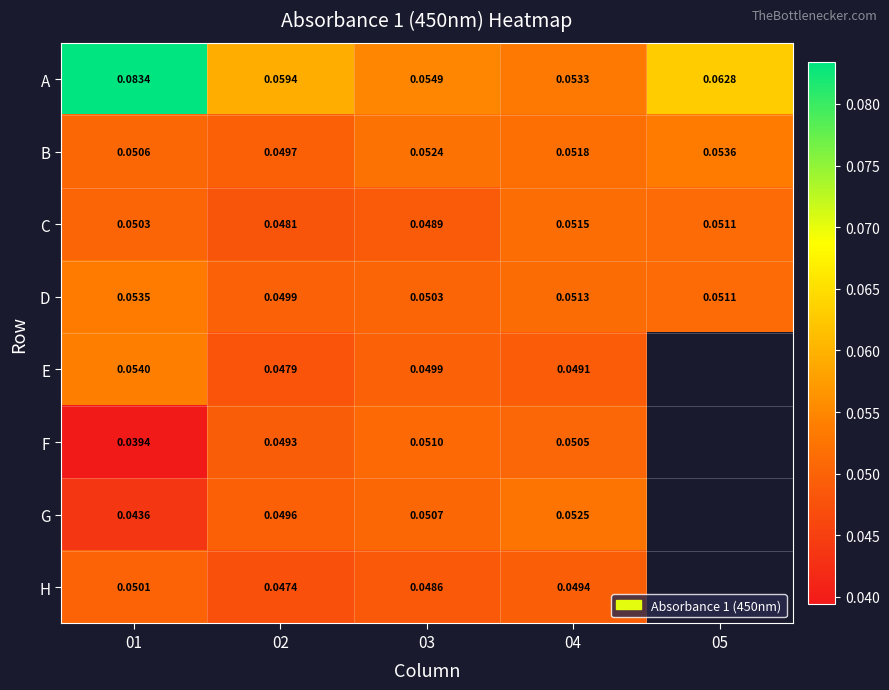

Which series changed the most between 02 and 03?

A